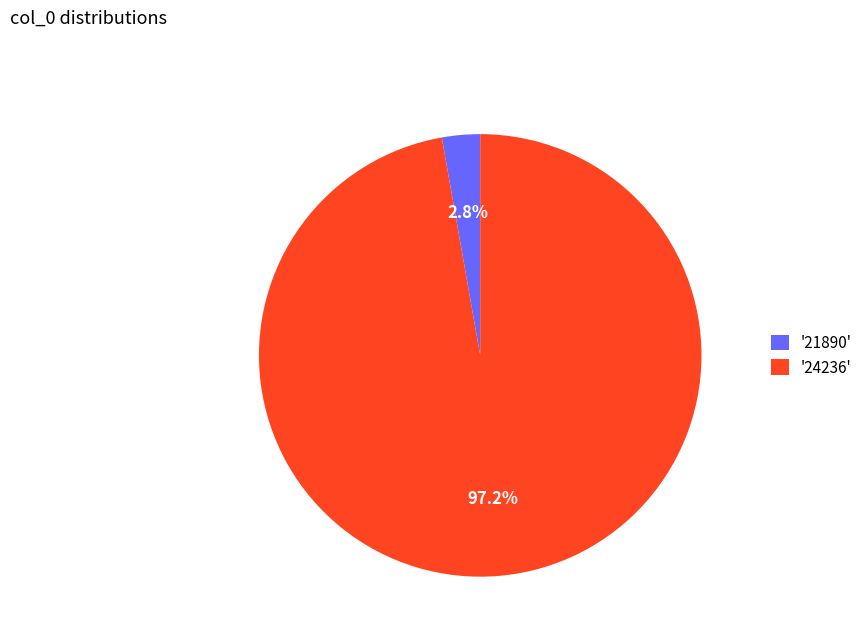

Combined, what portion of the pie is '21890' and '24236'?

100.0%